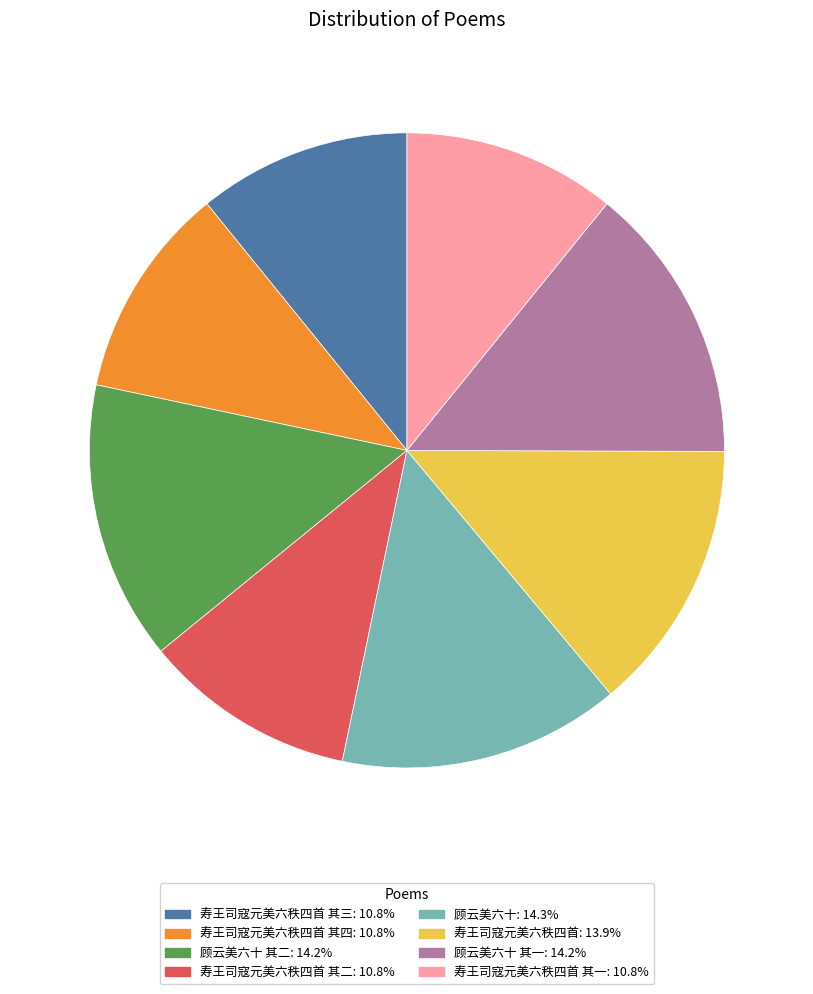

Does any single category account for the majority?

No